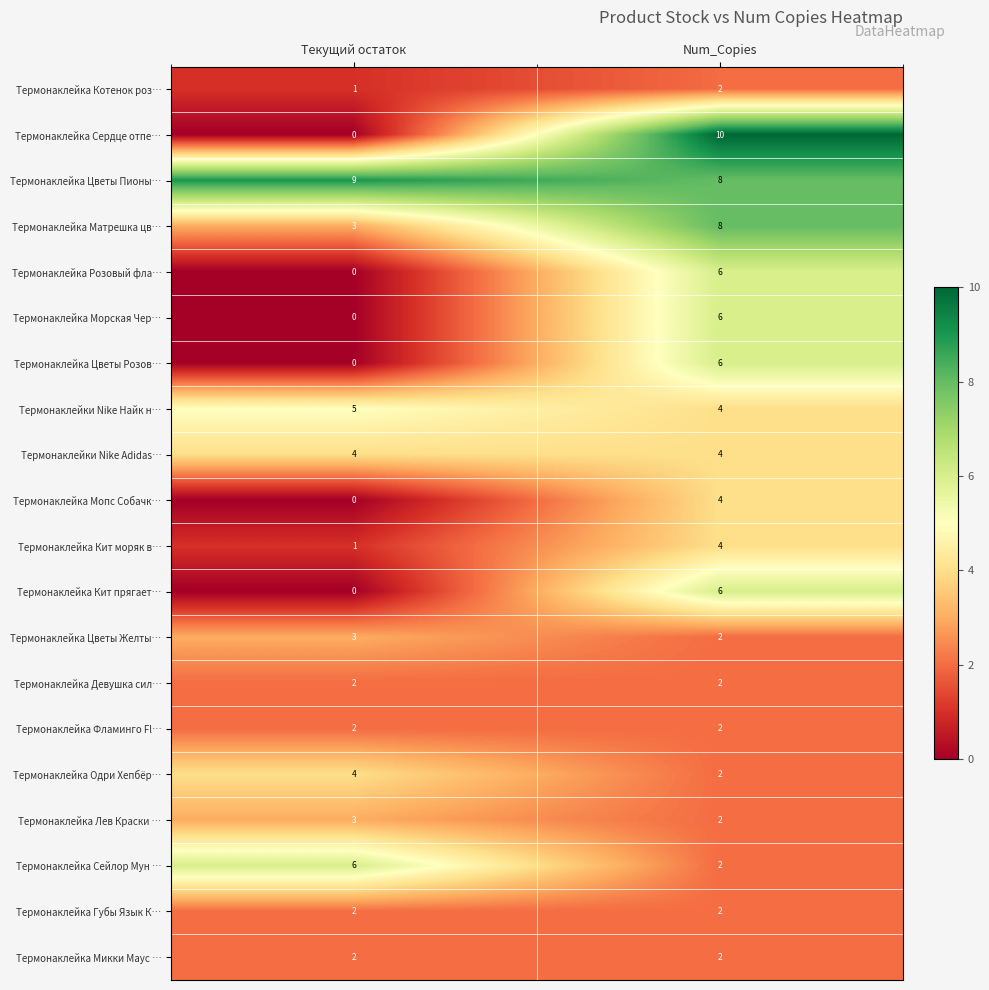

Which series has the widest spread of values?

Термонаклейка Сердце отпе…